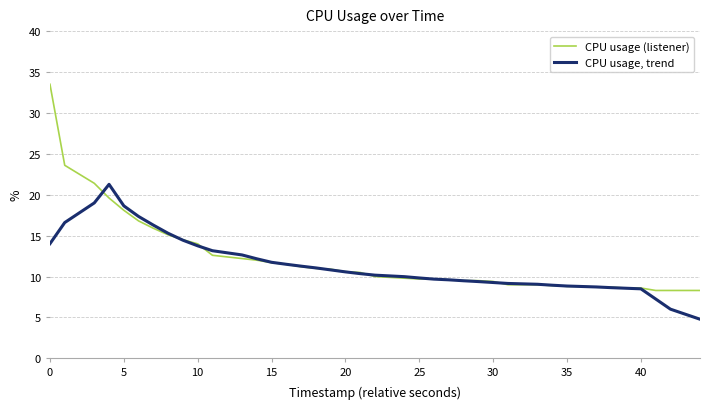

List the series in order of their overall mean, highest first.

CPU usage (listener), CPU usage, trend